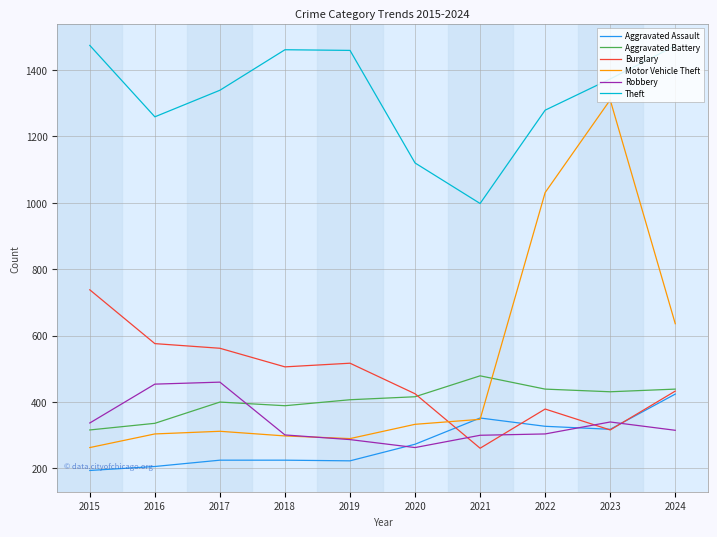

What is the smallest value displayed?

194